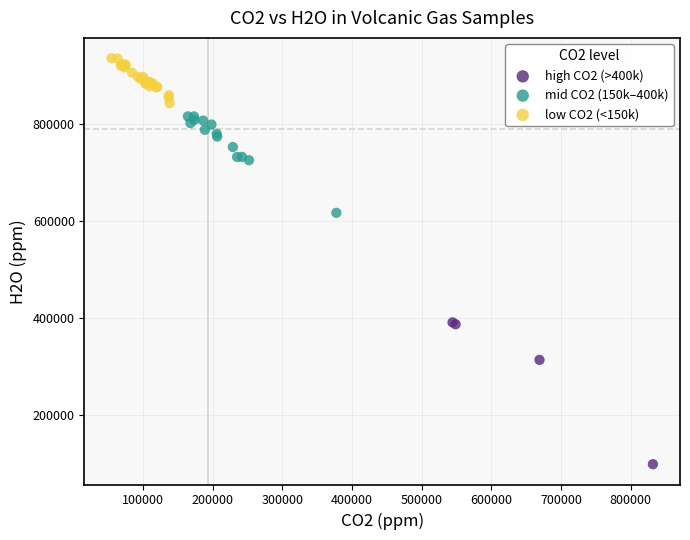

Which series reaches the minimum Y coordinate?

high CO2 (>400k)